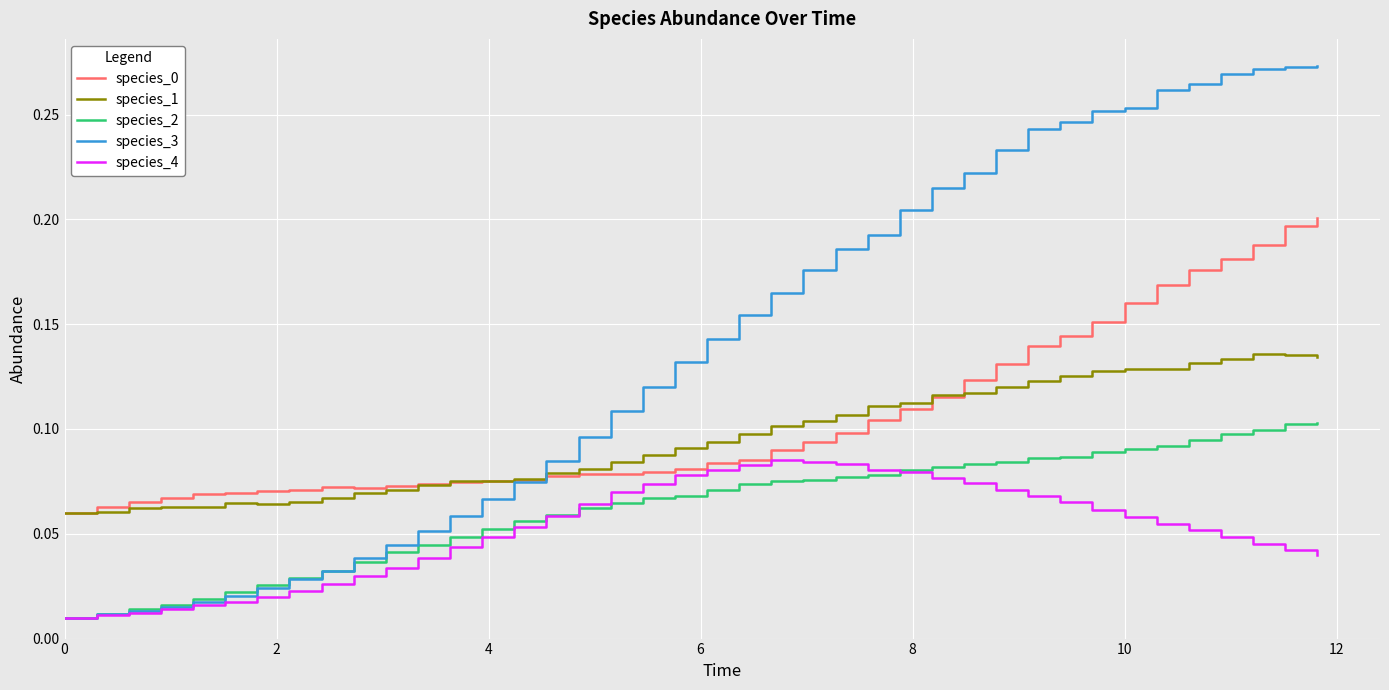

True or false: species_1 and species_0 cross at least once.

True